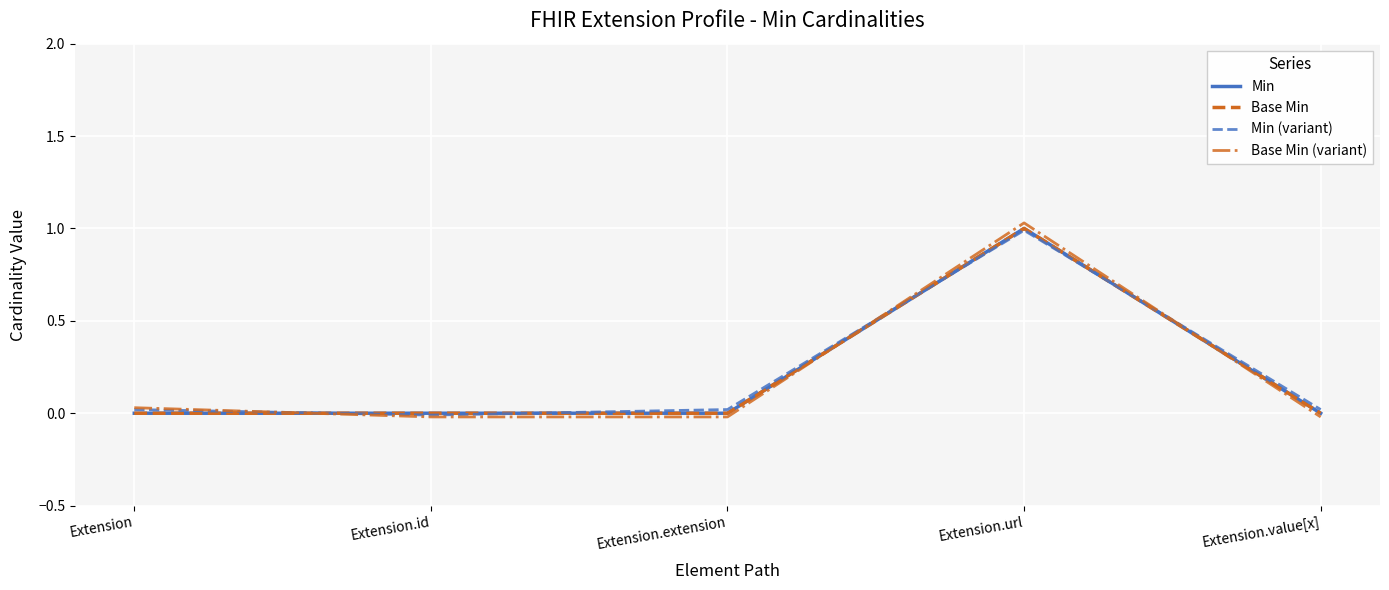

Between Extension and Extension.id, which series saw the biggest shift?

Base Min (variant)